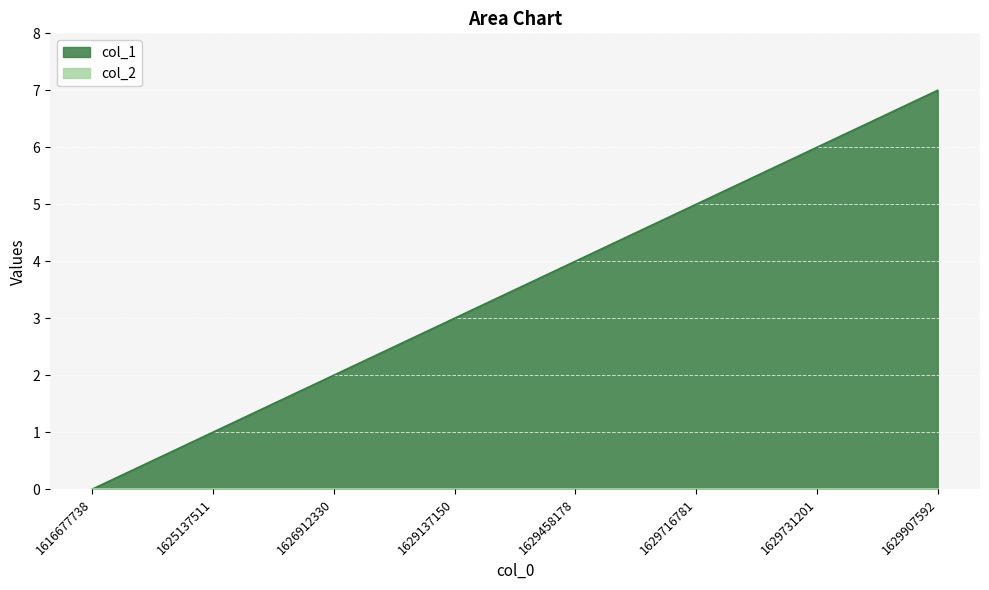

Which has a higher value, 1629731201 or 1629907592?

1629907592